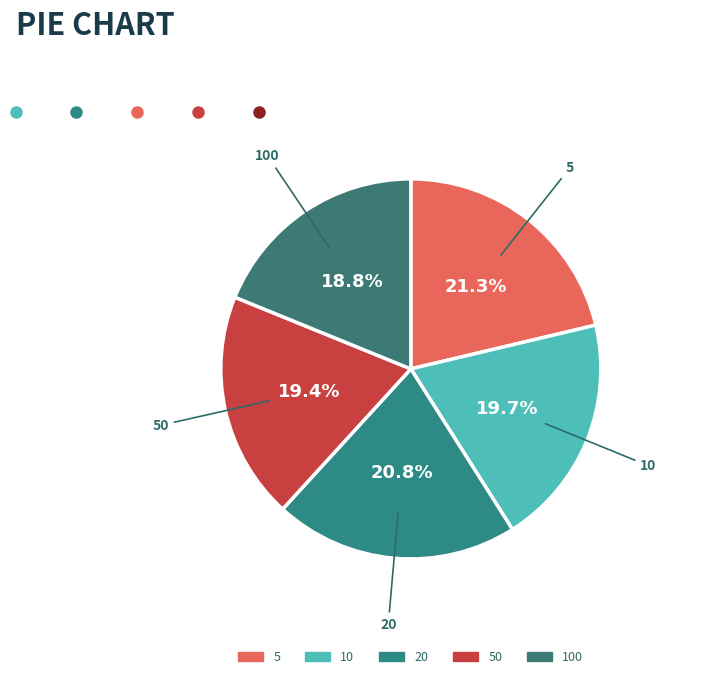

Is there any slice that represents more than half of the pie?

No